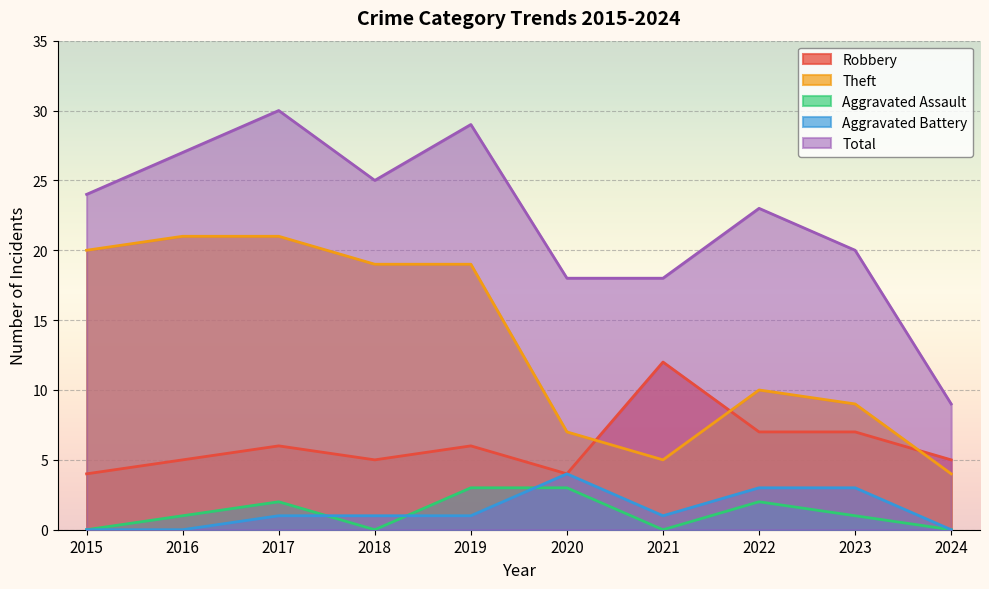

Which category has the highest value in the Aggravated Assault series?

2019